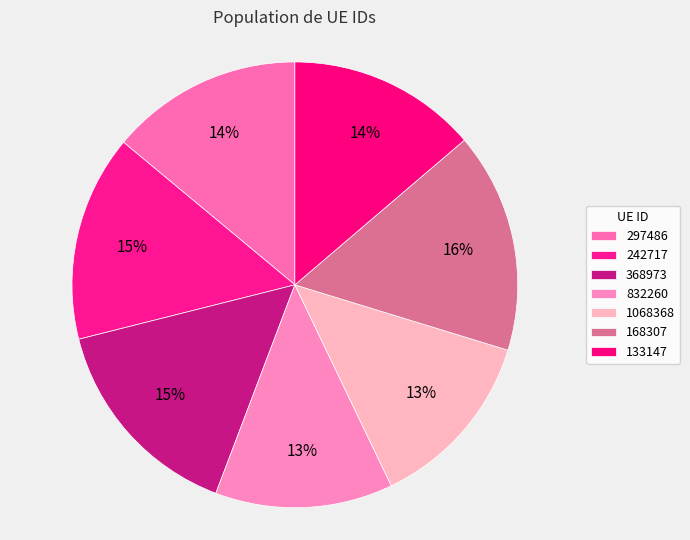

What percentage is the 368973 slice, to the nearest percent?

15%